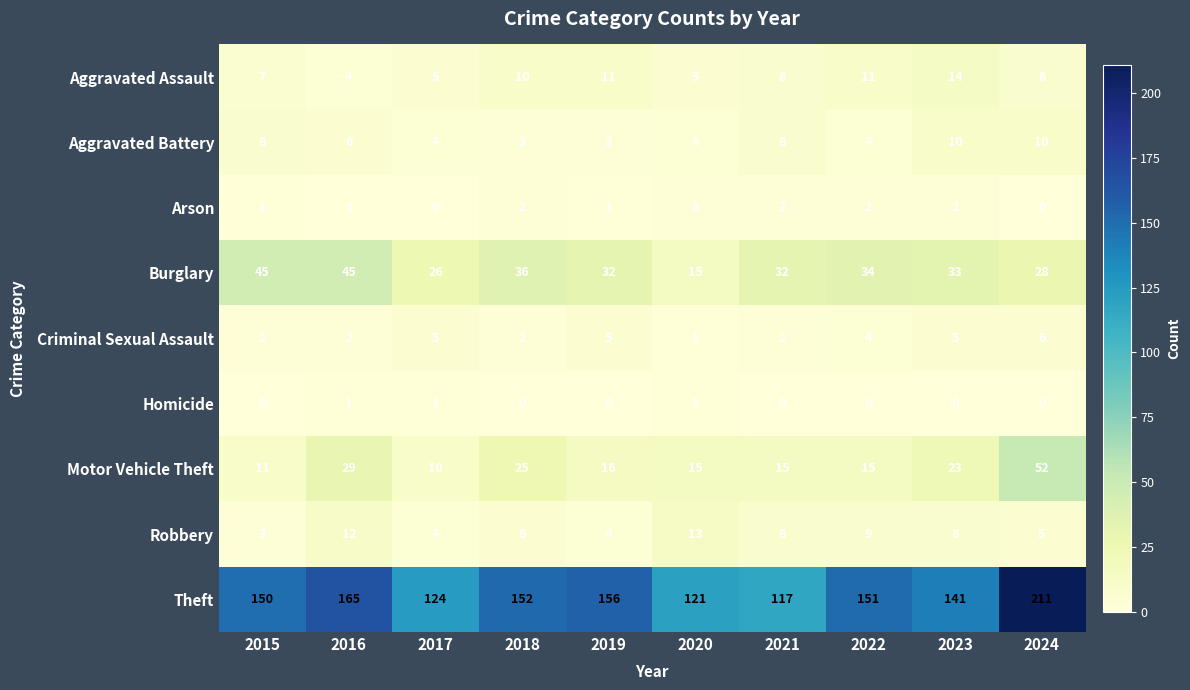

At which category does the chart reach its peak across all series?

2024